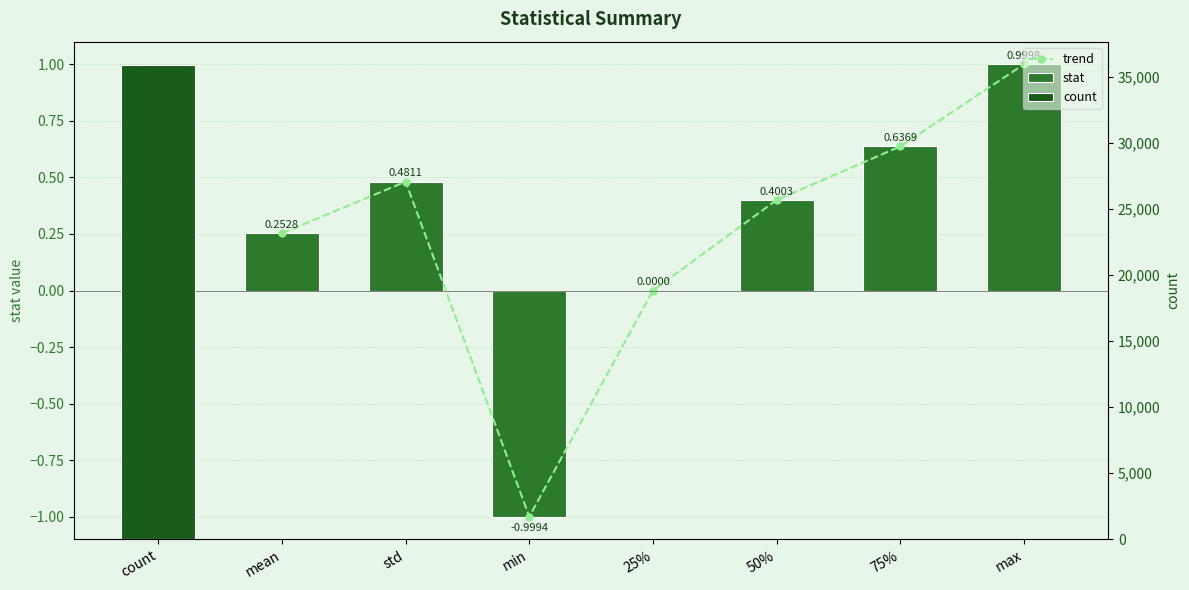

Which series has the largest total across all categories?

trend